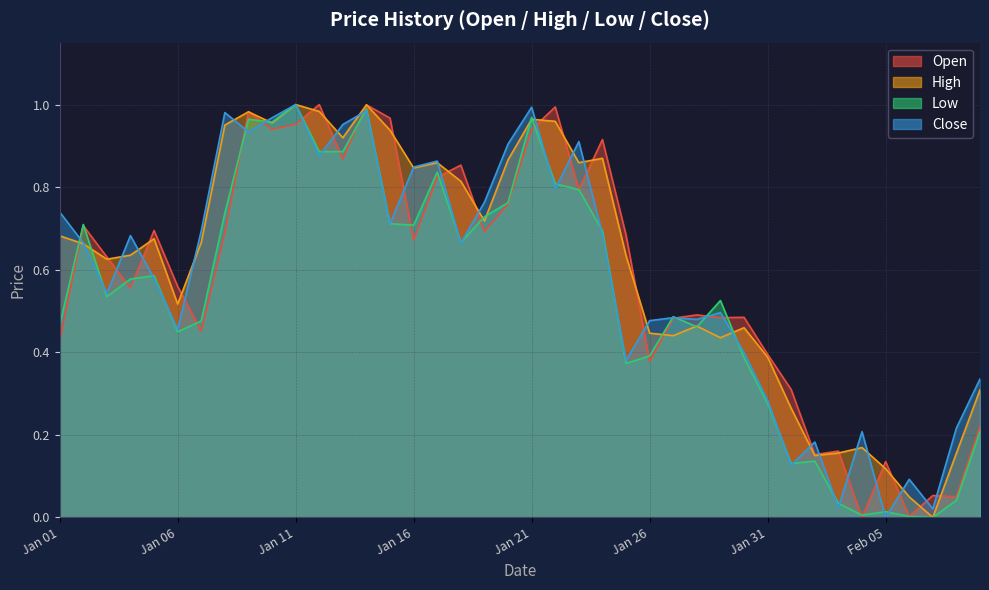

What is the maximum value shown in the chart?

1.0